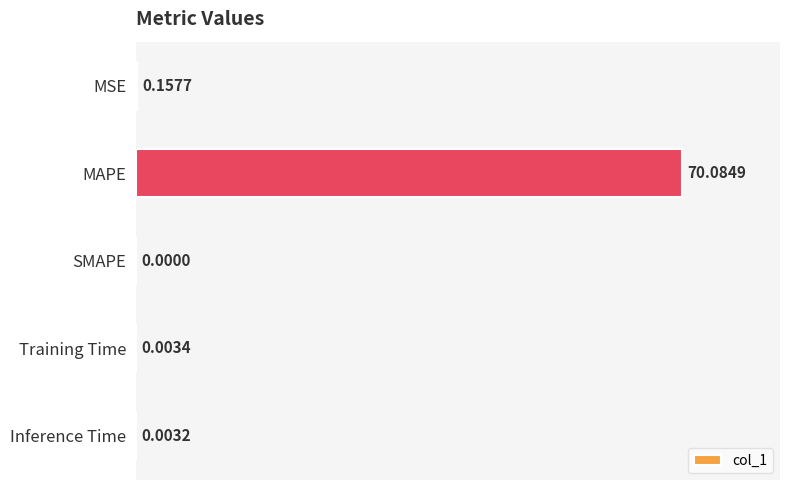

Between MSE and MAPE, which is larger?

MAPE